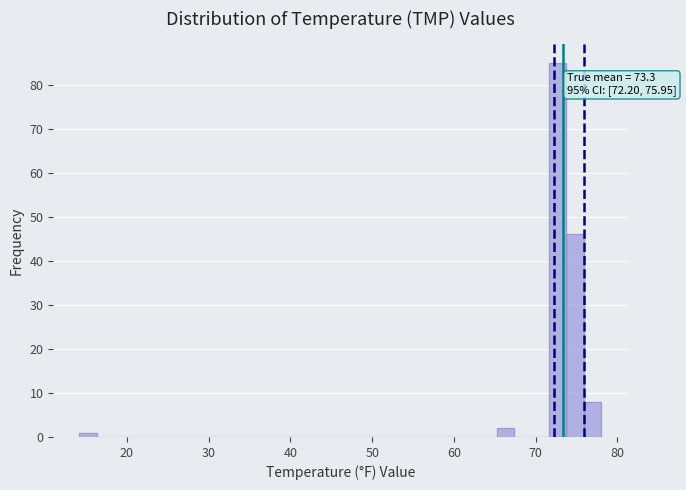

Read against the x-axis, roughly where is the centre of the tallest bar?

73